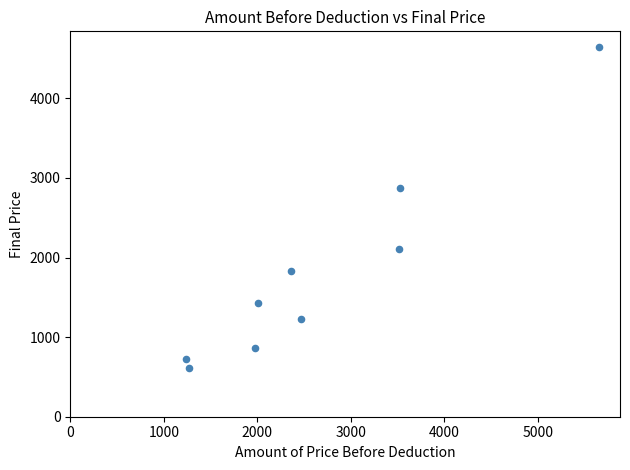

What is the range of X values (max minus min)?

4423